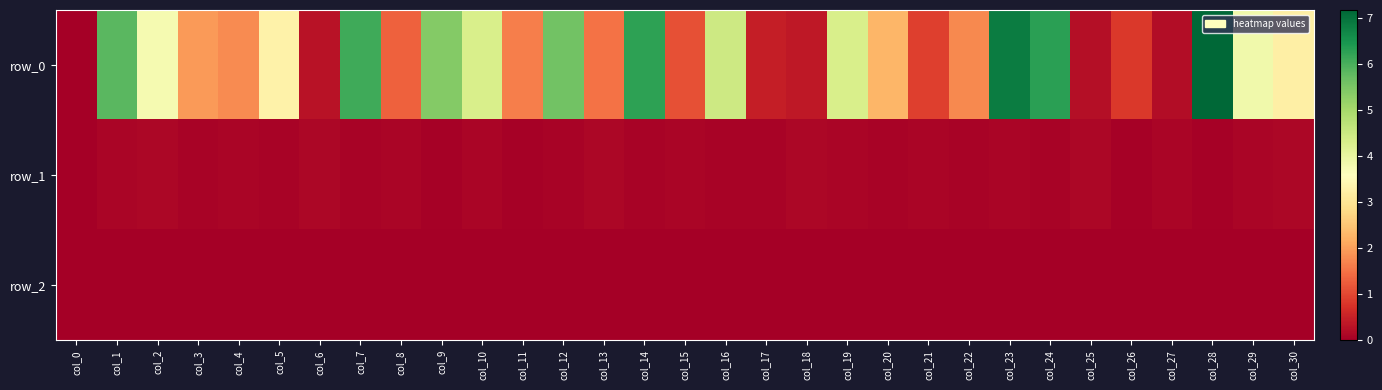

How many row_1 values are between 0 and 1?

31